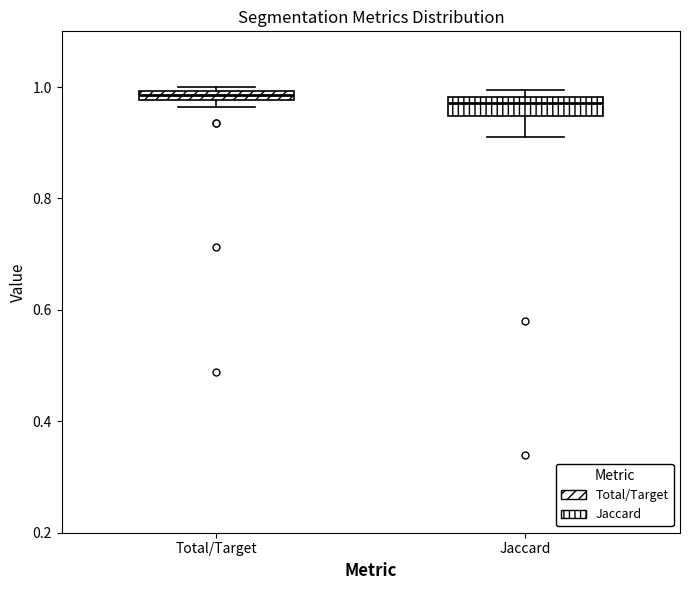

Where is the upper edge of the box for Jaccard on the y-axis? The values are not printed on the chart, so give them approximately, as read against the axis.

0.98